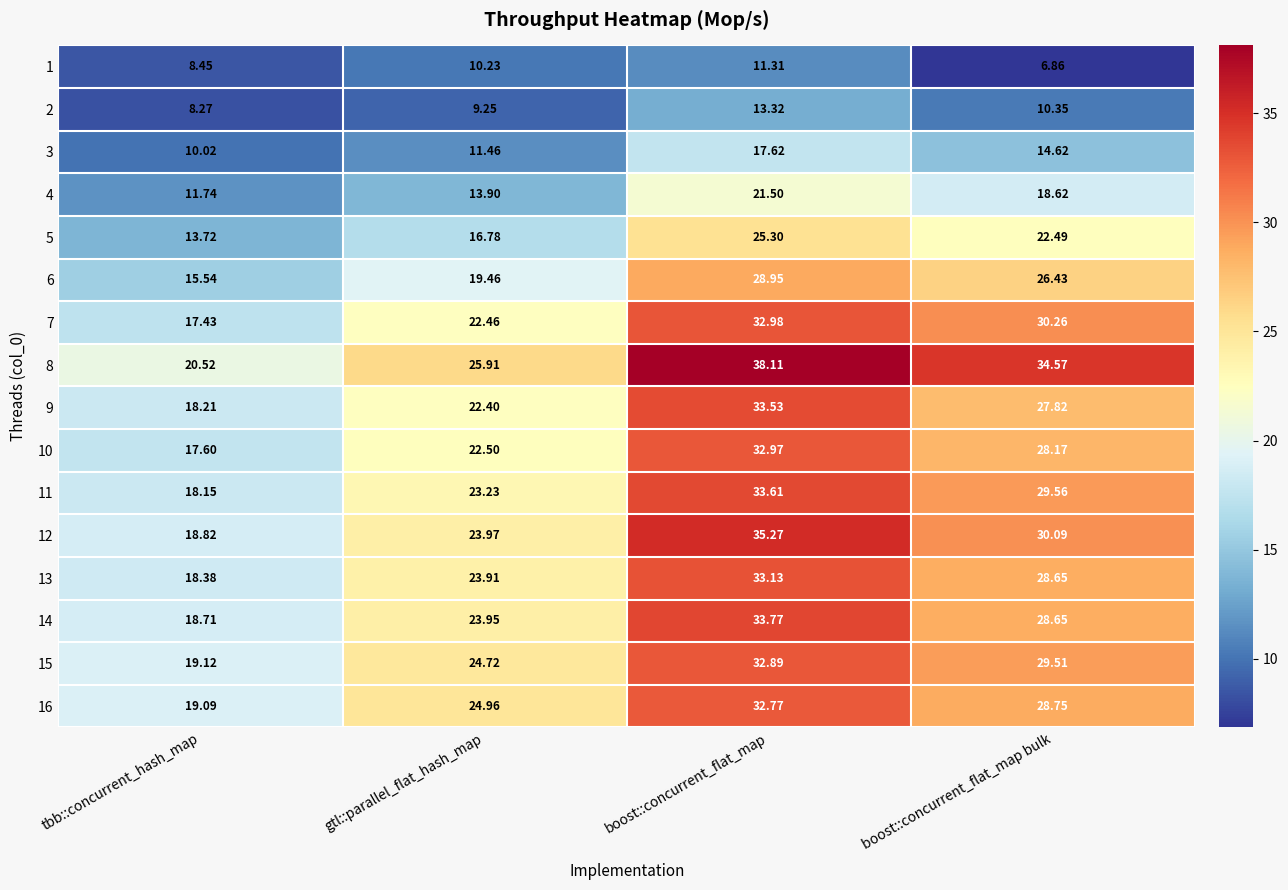

Is the value of 16 at gtl::parallel_flat_hash_map greater than the value of 8 at gtl::parallel_flat_hash_map?

No